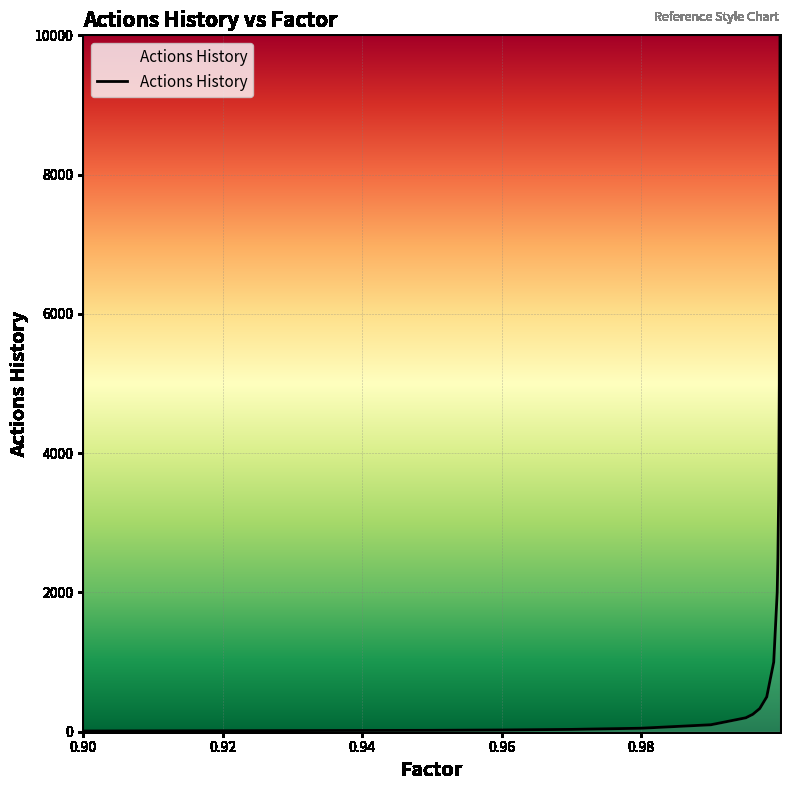

What is the smallest value displayed?

10.0